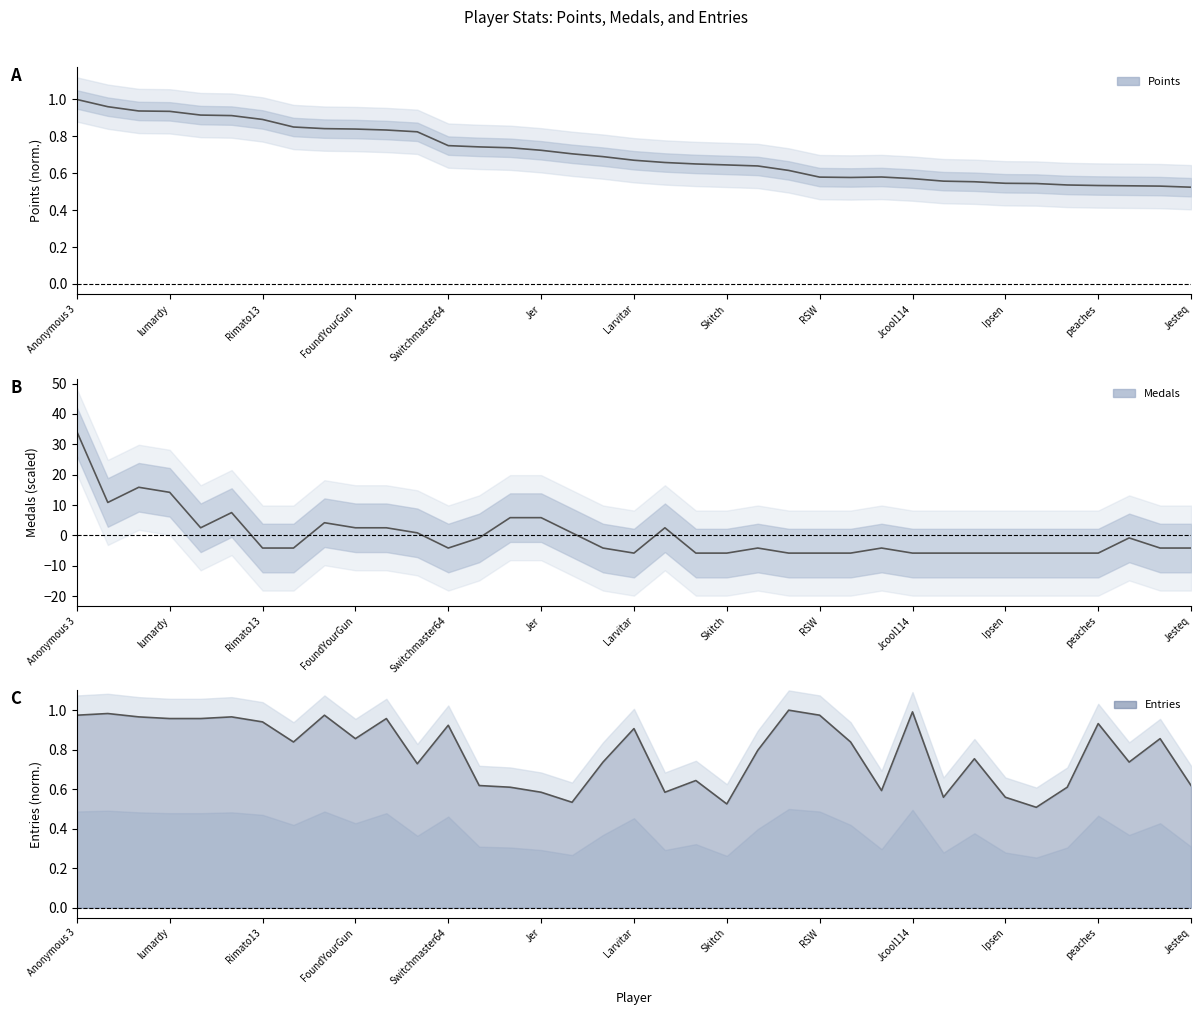

What is the difference between the maximum and minimum values in the Points (normalized) series?

0.5